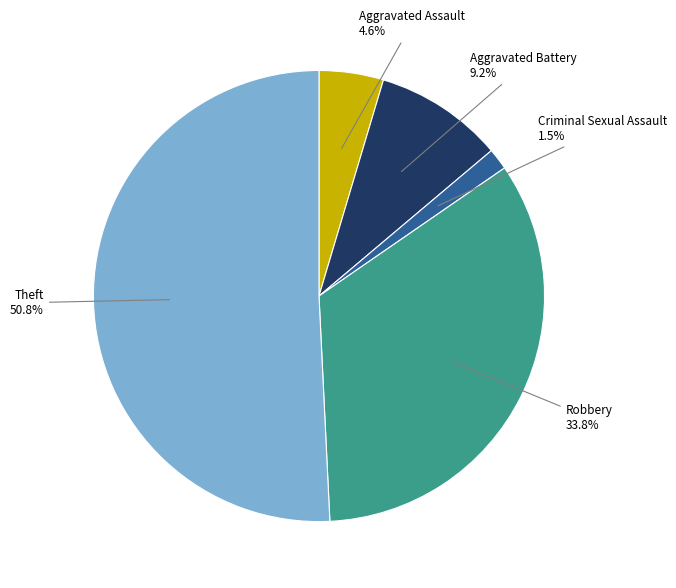

Is there any slice that represents more than half of the pie?

Yes